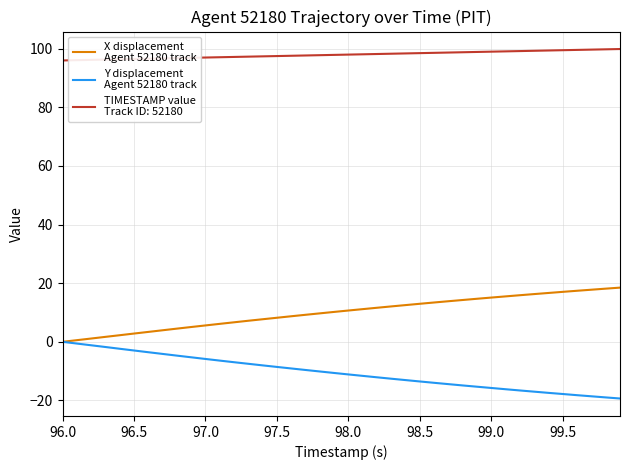

What is the smallest value displayed?

-19.3